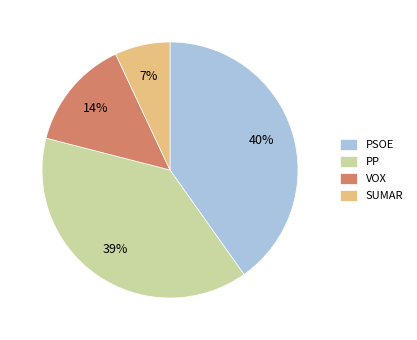

Count the number of slices in the pie.

4